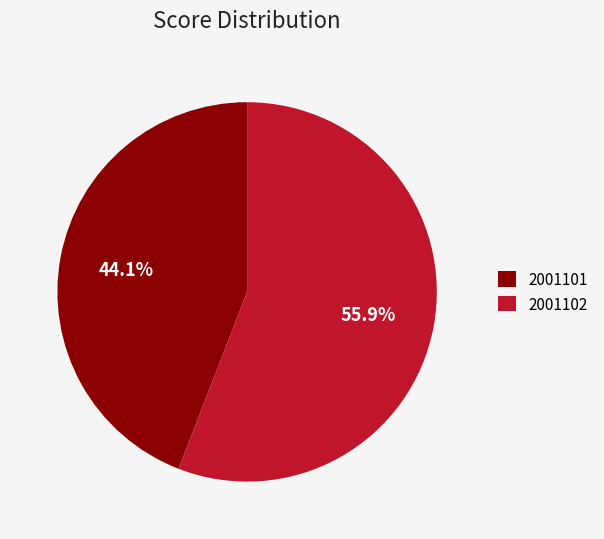

To the nearest percent, what percentage of the pie is 2001102?

56%